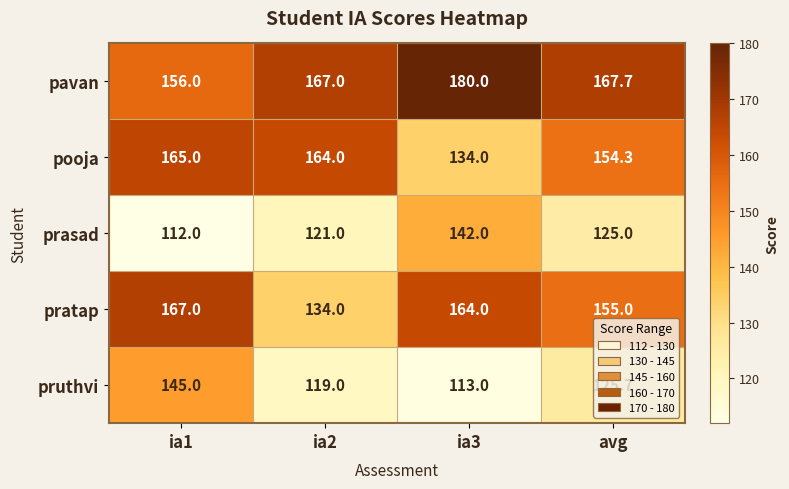

The pooja series shows 37.0 at ia2. True or false?

False